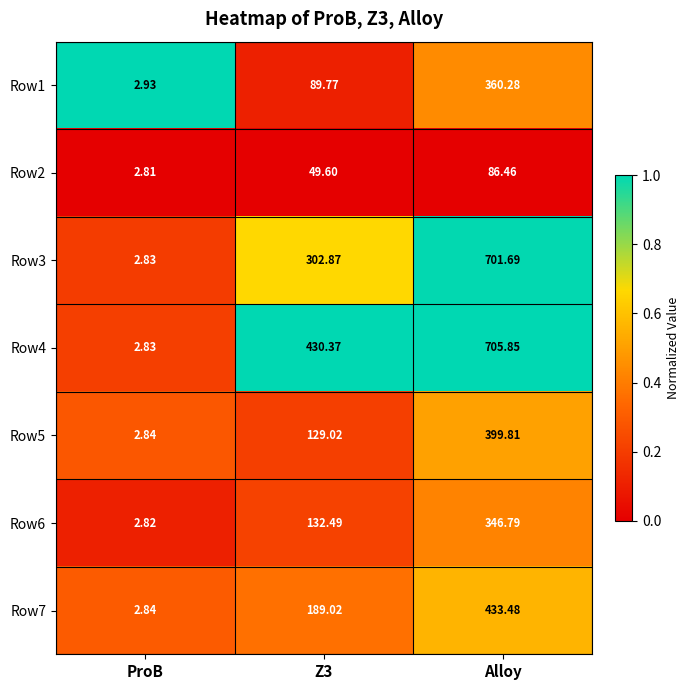

Which category has the lowest value across all series?

ProB